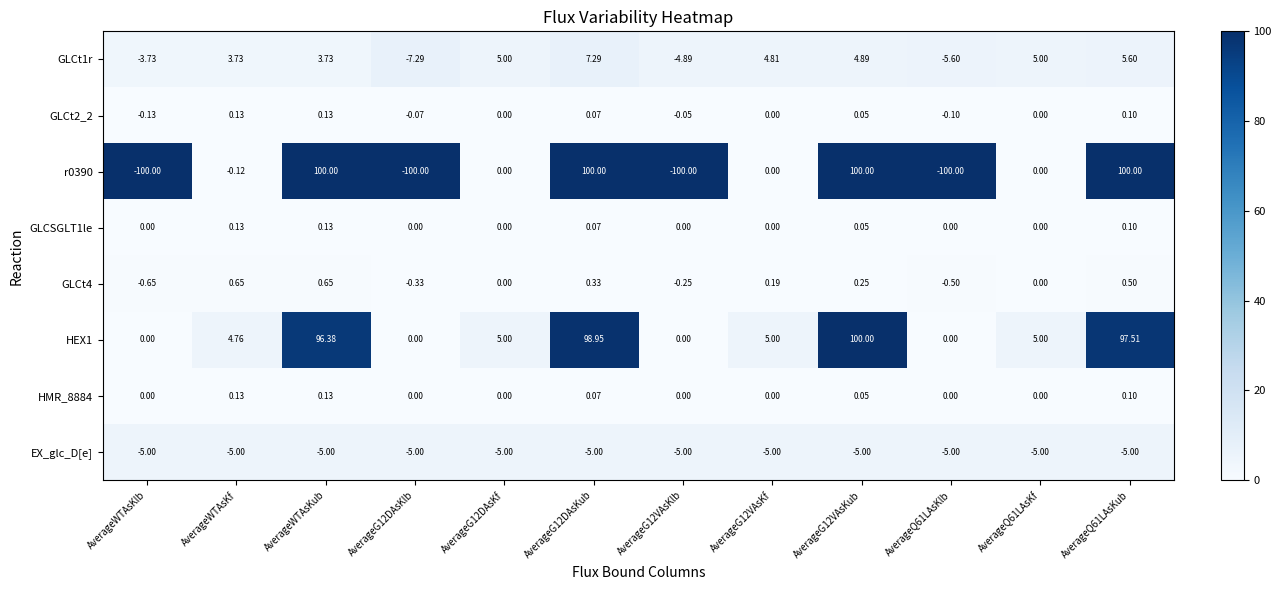

At which label does GLCt2_2 first exceed 0?

AverageWTAsKf